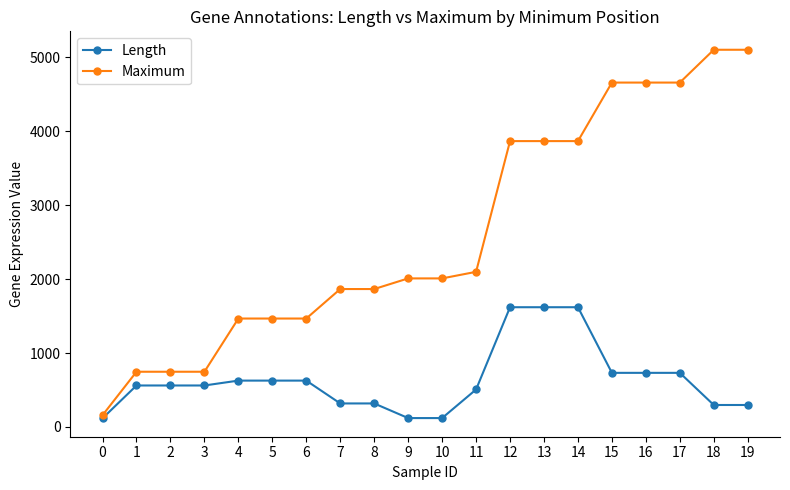

At how many categories does at least one series exceed 3001?

8